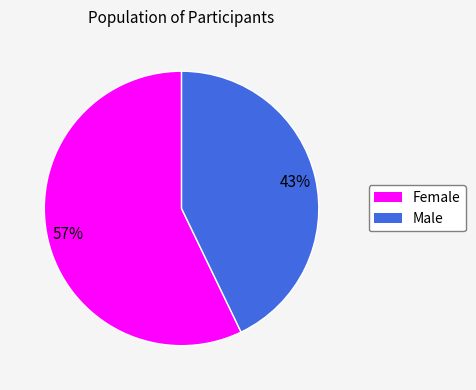

True or false: Female accounts for 51% of the total.

False